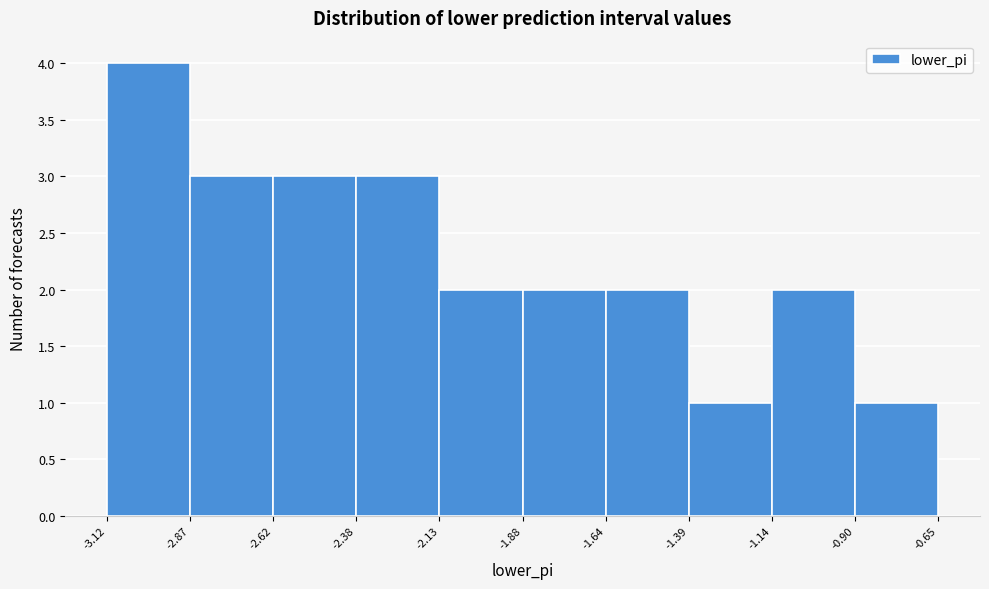

Which range on the x-axis has the tallest bar?

-3.12 to -2.87